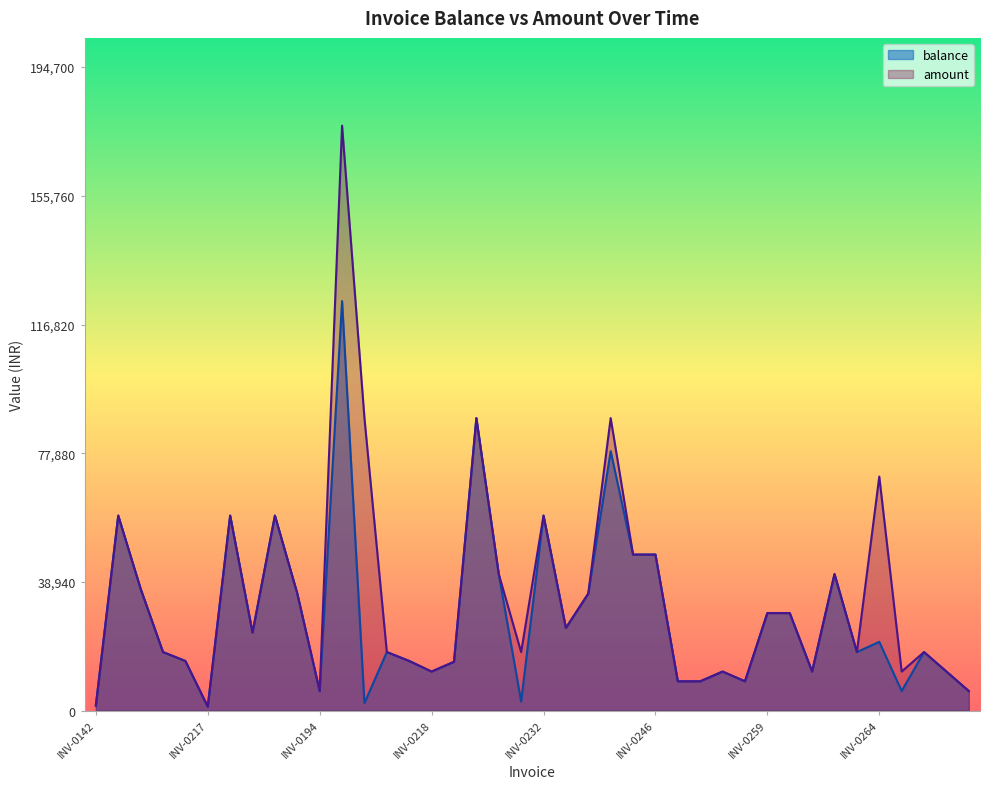

At which category is the sum across all series the highest?

INV-0202